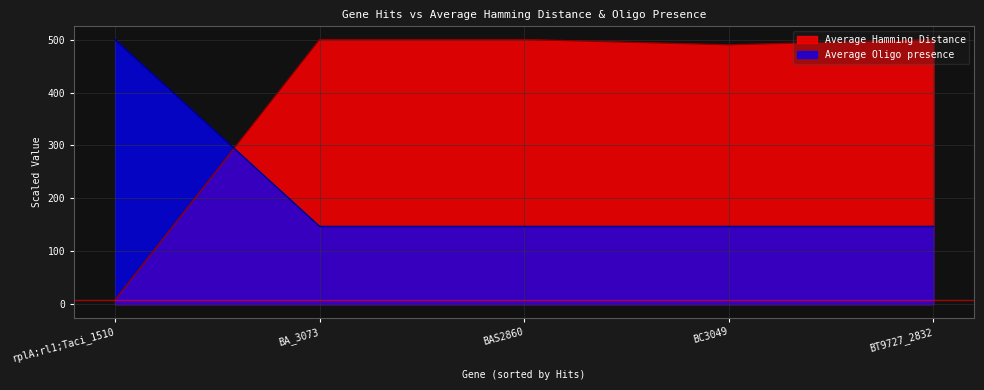

How many data points does each series have?

5